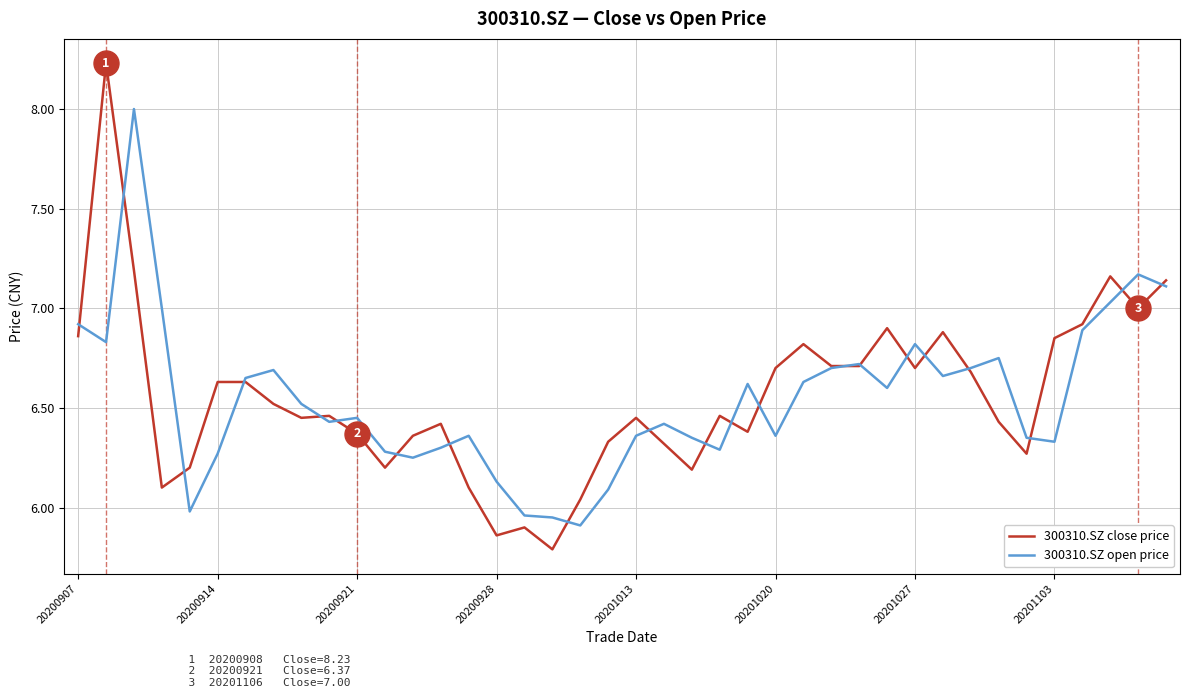

Rank the series by their maximum value, from highest to lowest.

300310.SZ close price, 300310.SZ open price